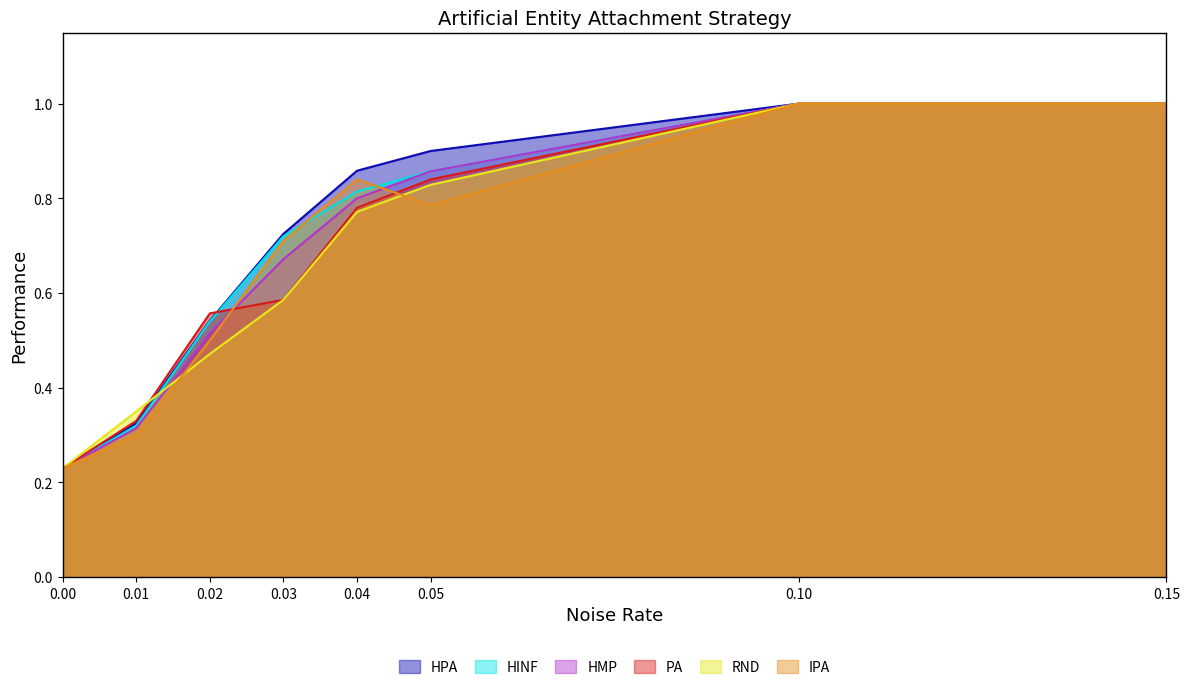

How many data points does each series have?

8